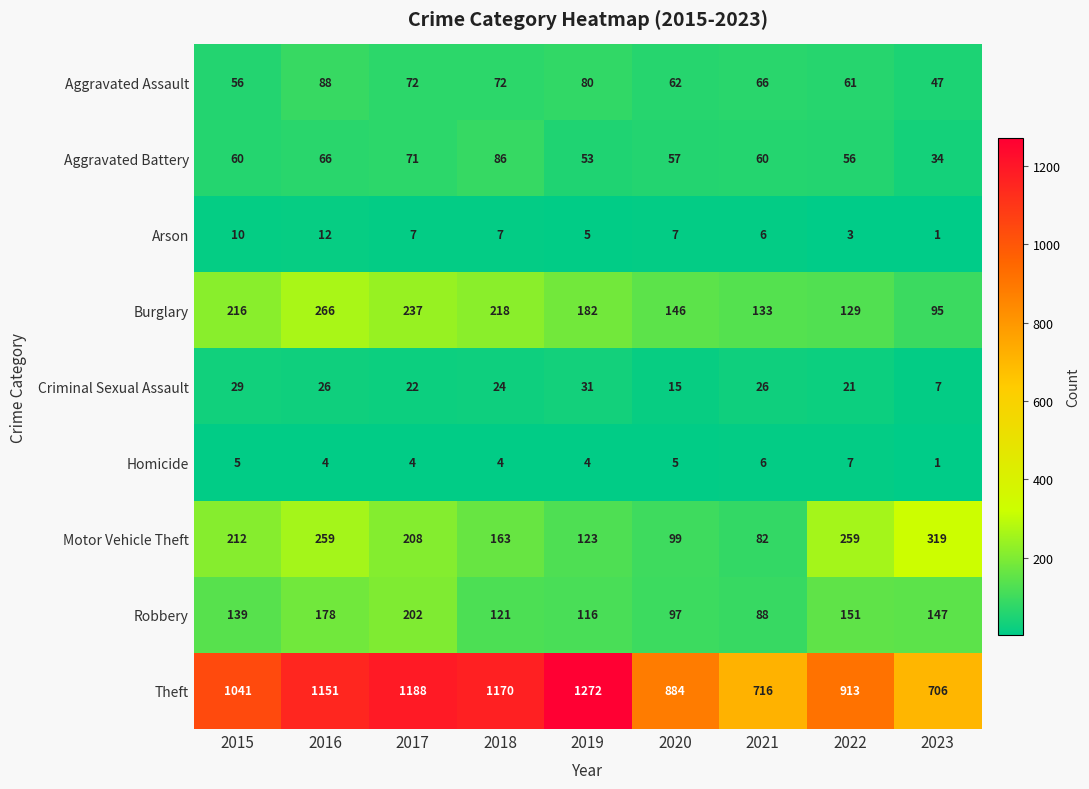

At which label is Criminal Sexual Assault closest to 19?

2022